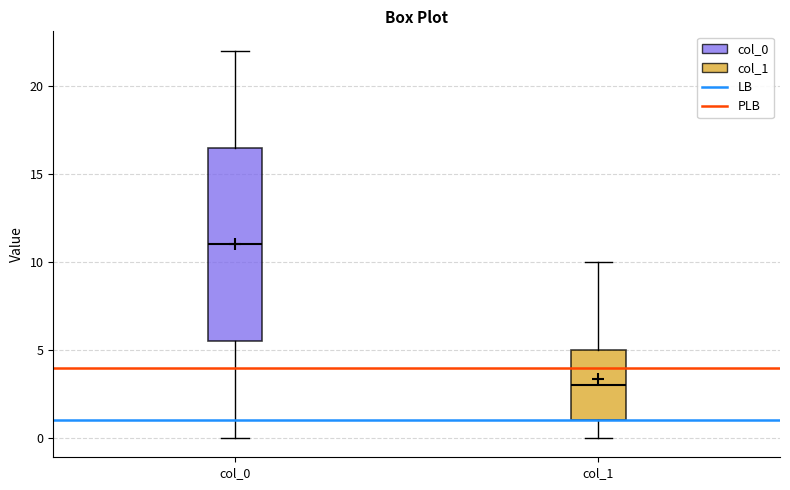

Comparing the boxes themselves (not the whiskers), which one is the tallest?

col_0